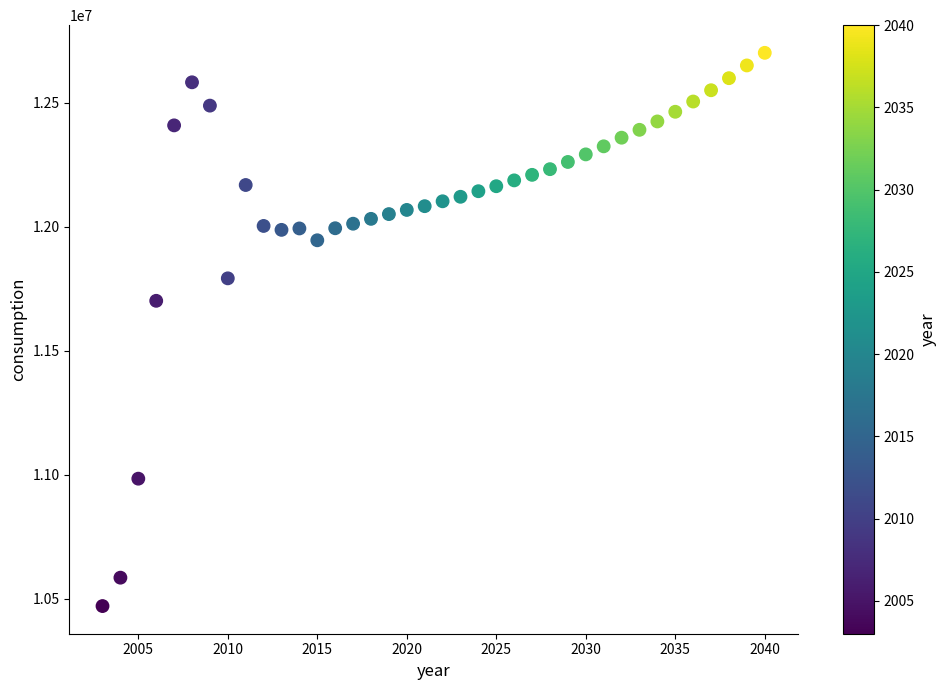

What Y value in the scatter plot is closest to 11585080?

11700530